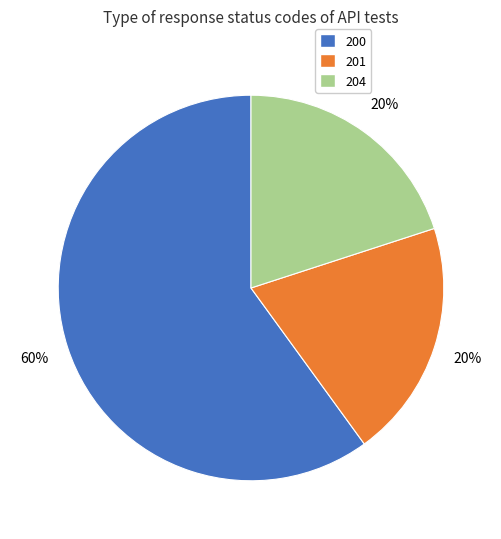

To the nearest percent, what is the average slice percentage?

33%